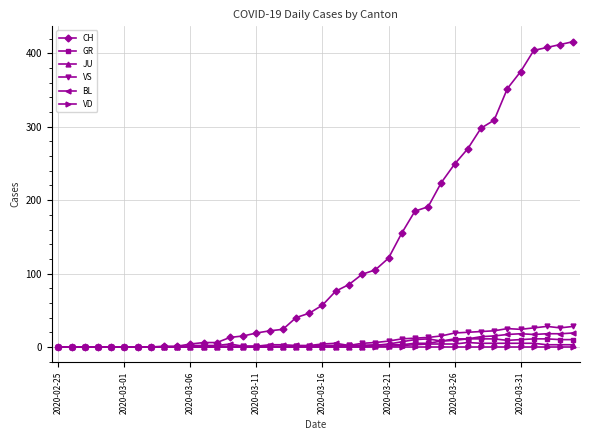

What is the greatest value displayed?

416